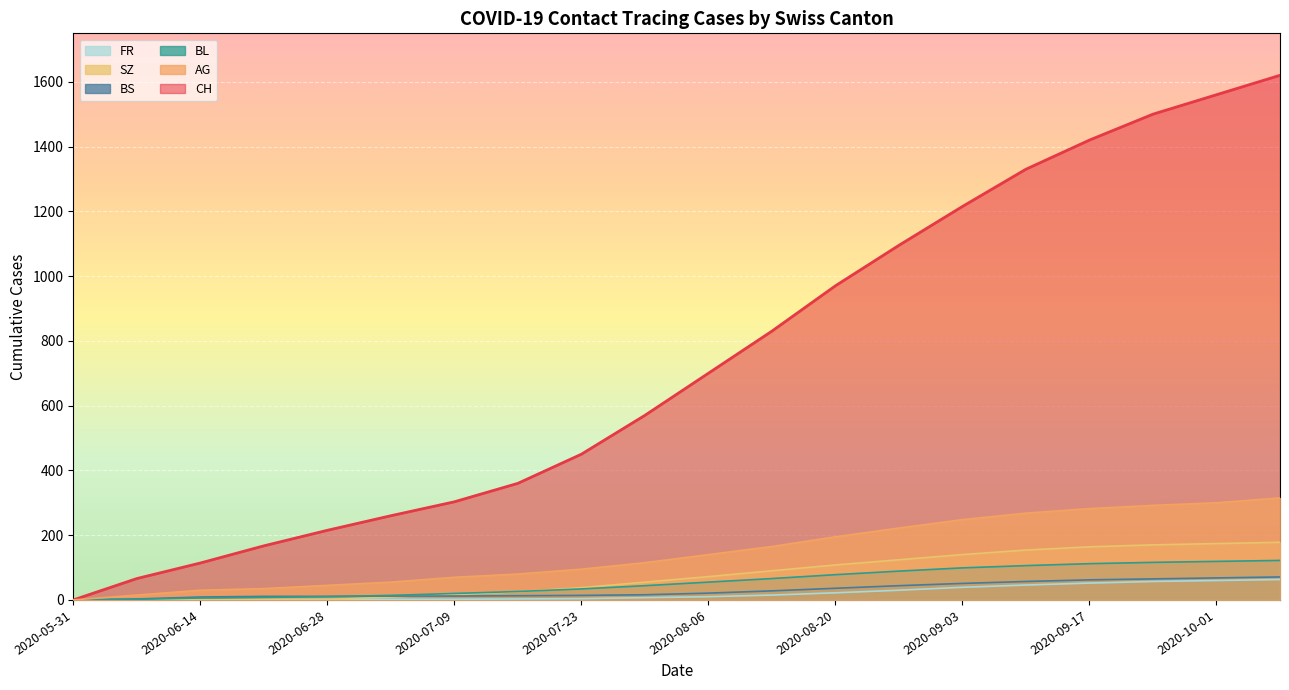

Count the number of data series in this chart.

6